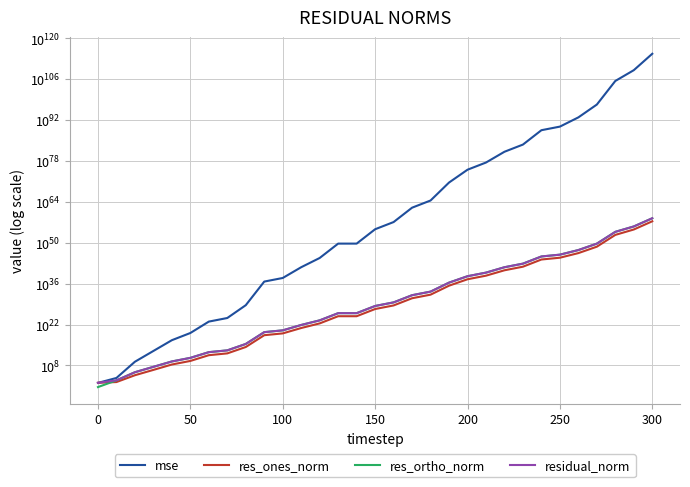

What is the value of the res_ortho_norm point at the 3rd from the left?

473855.2